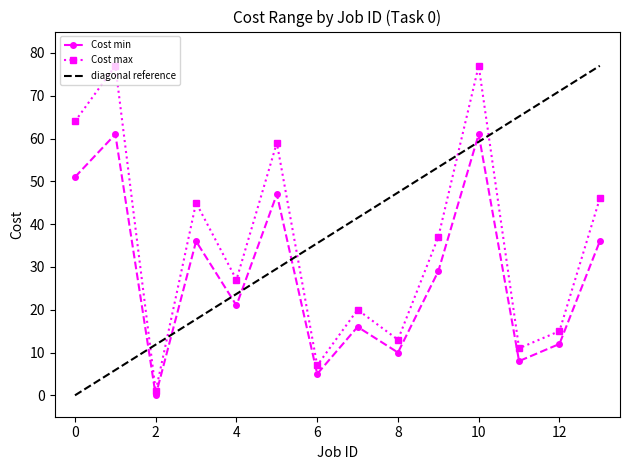

True or false: Cost max has more than 1 interior local peaks.

True